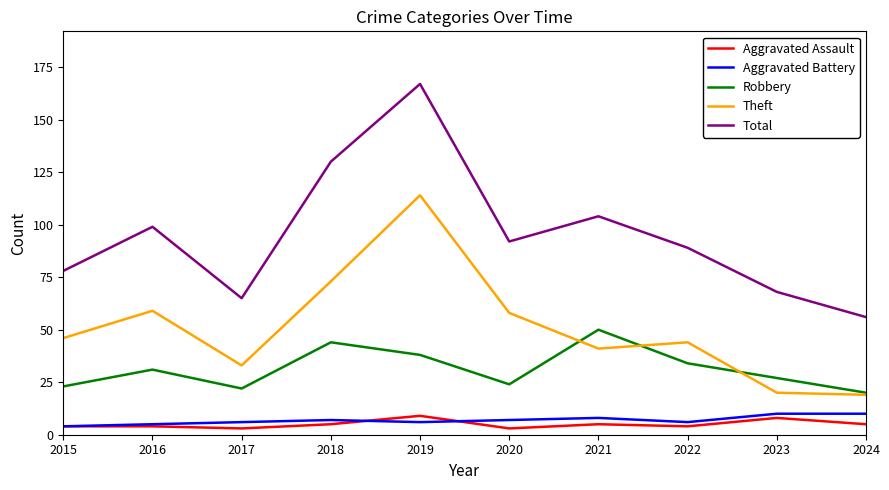

What is the difference between the highest and lowest values at 2017?

62